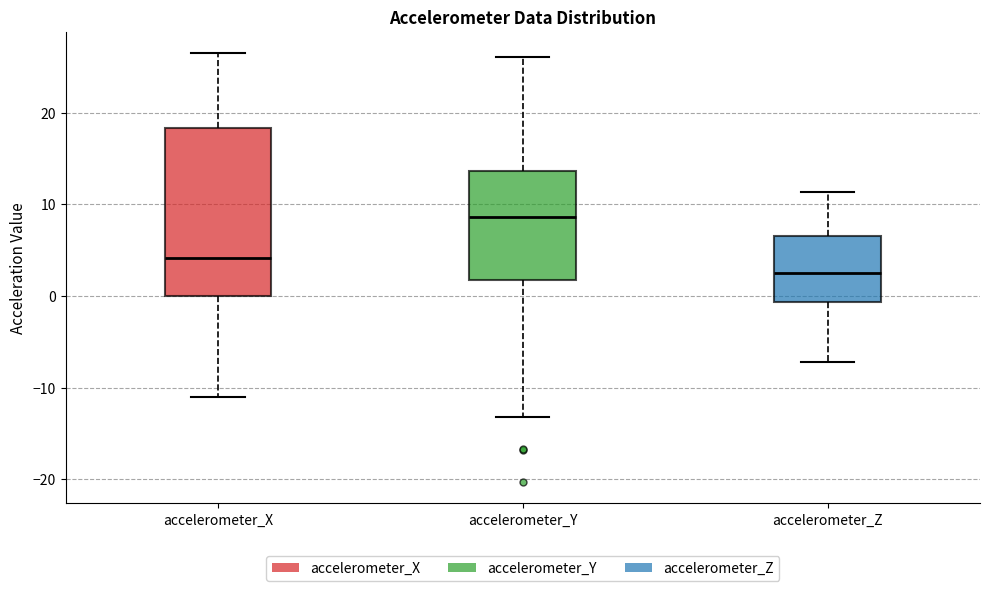

Reading left to right, transcribe this box plot: for each box, give where its median line is, the range the box spans, and where its two whiskers end, as read against the y-axis. The values are not printed on the chart, so give them approximately, as read against the axis.

accelerometer_X: median 4, box 0 to 18, whiskers -11 to 26
accelerometer_Y: median 9, box 2 to 14, whiskers -13 to 26
accelerometer_Z: median 3, box -1 to 7, whiskers -7 to 11